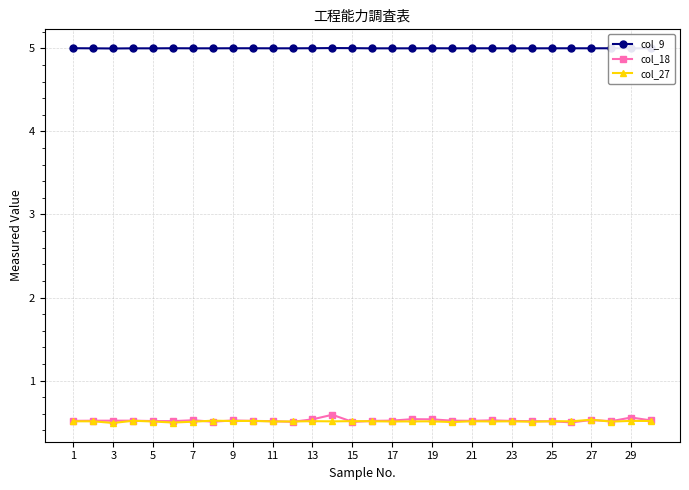

What is the minimum value for col_27?

0.5